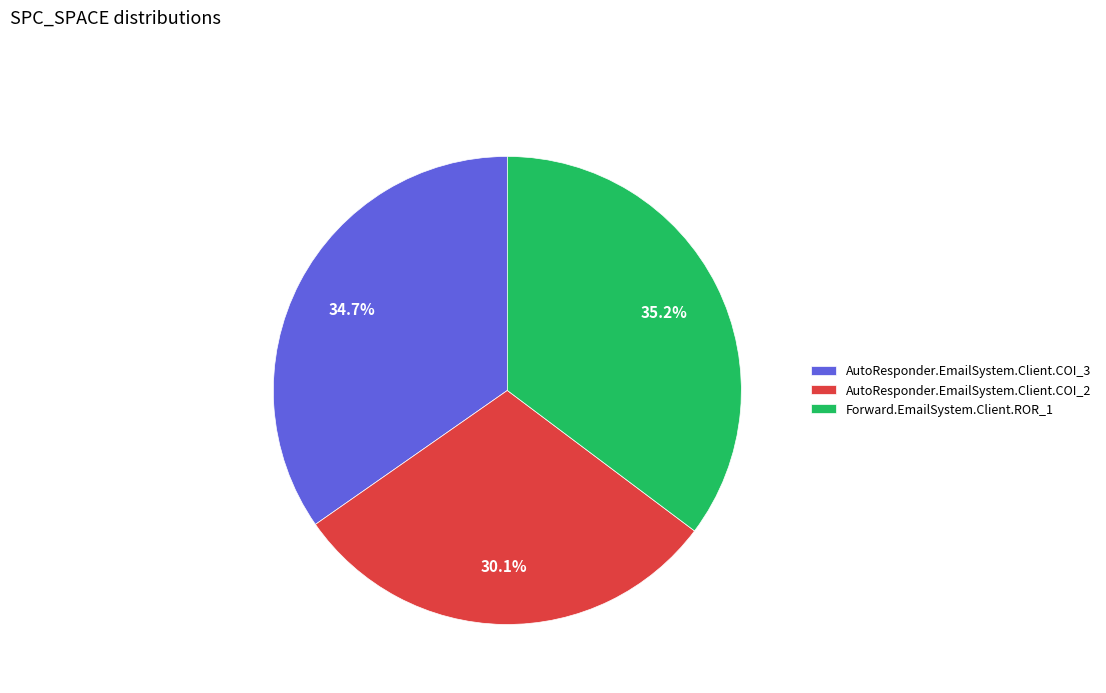

What percentage is the Forward.EmailSystem.Client.ROR_1 slice, to the nearest percent?

35%